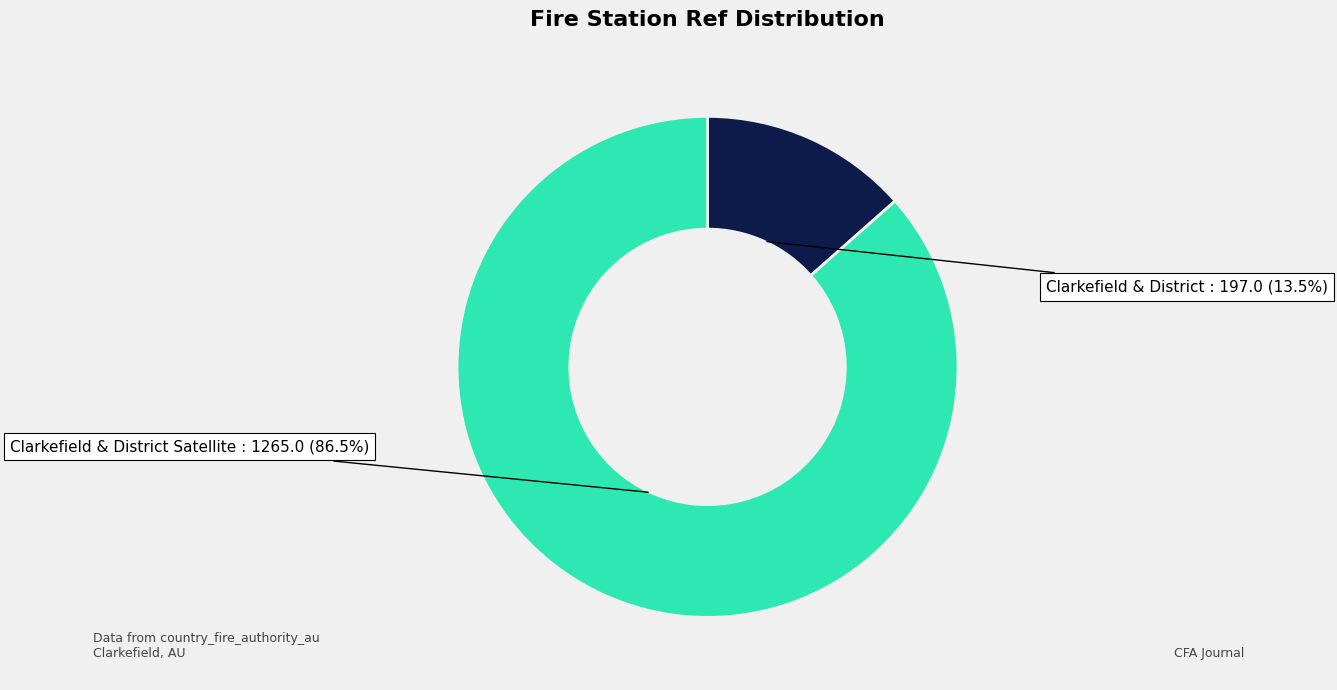

Rank the categories by value from highest to lowest.

Clarkefield & District Satellite, Clarkefield & District